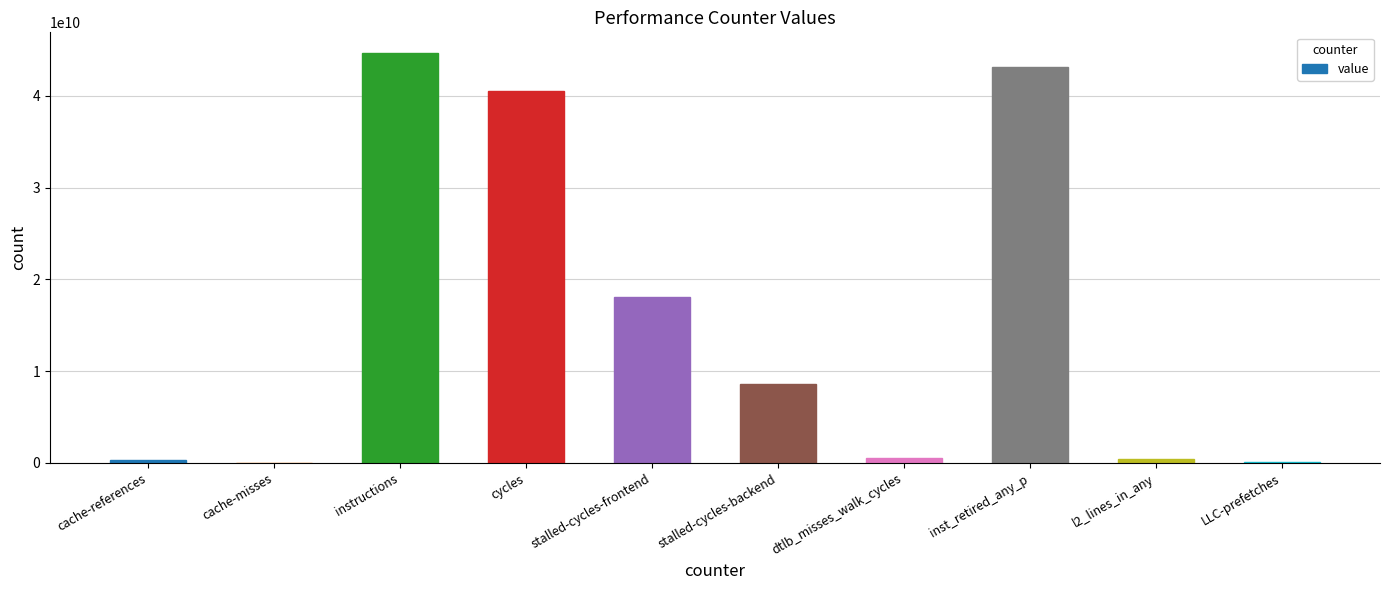

Count the number of categories in the chart.

10